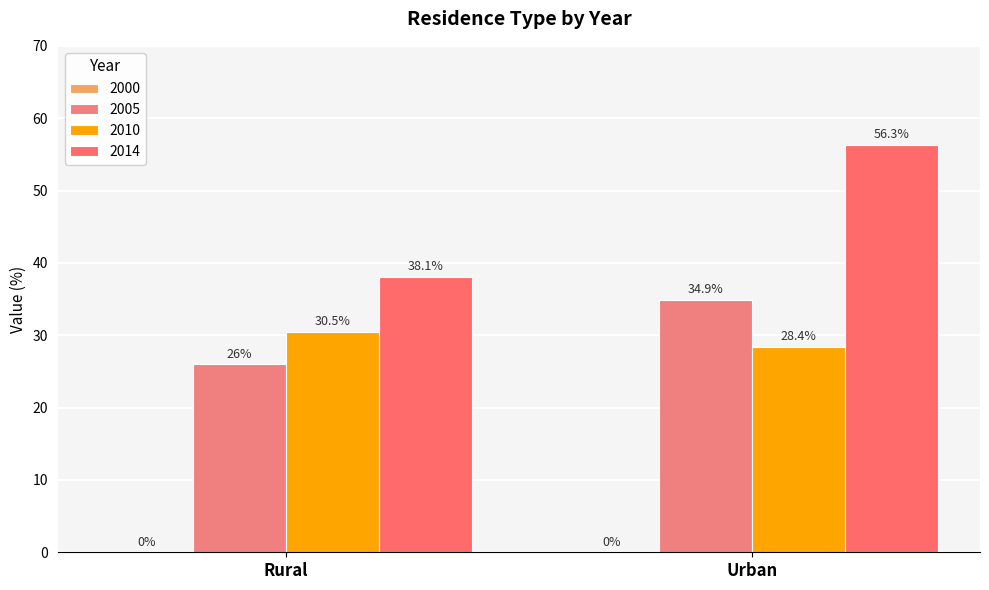

What position from the right is Rural?

2